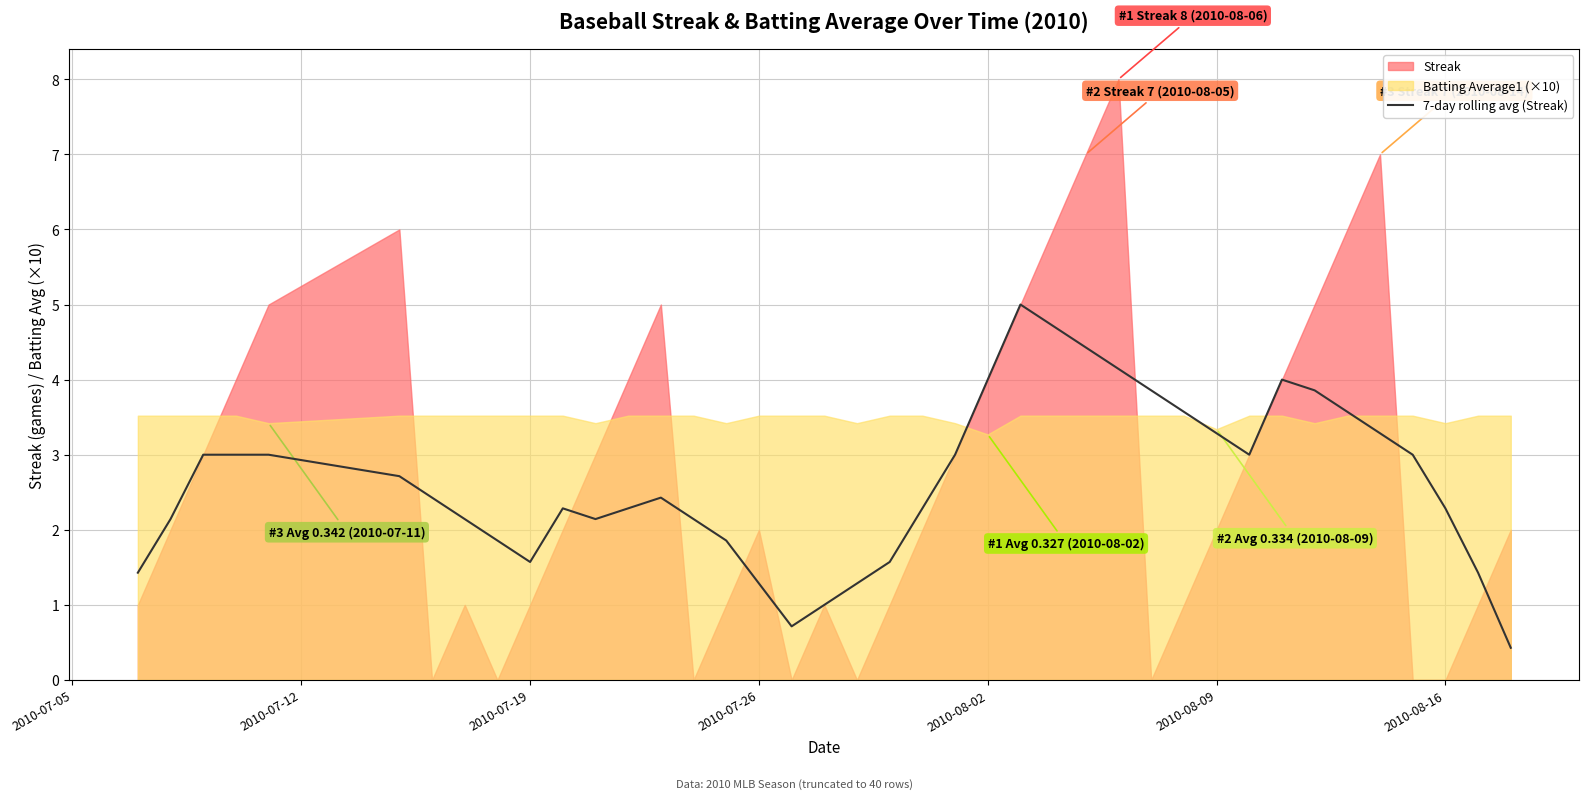

What is the maximum value for 7-day rolling avg (Streak)?

5.0